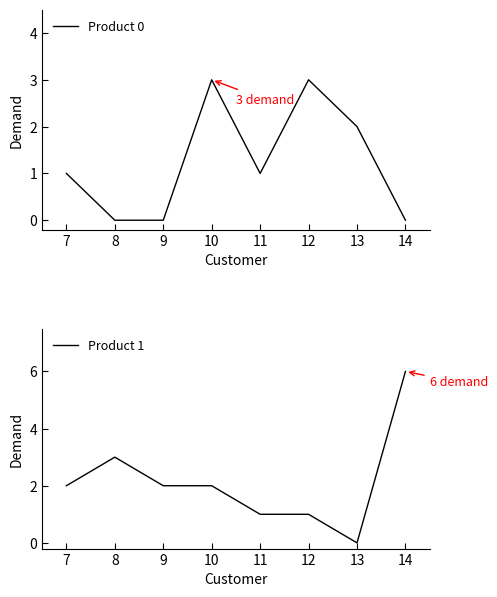

The Product 0 series shows 1 at 11. True or false?

True